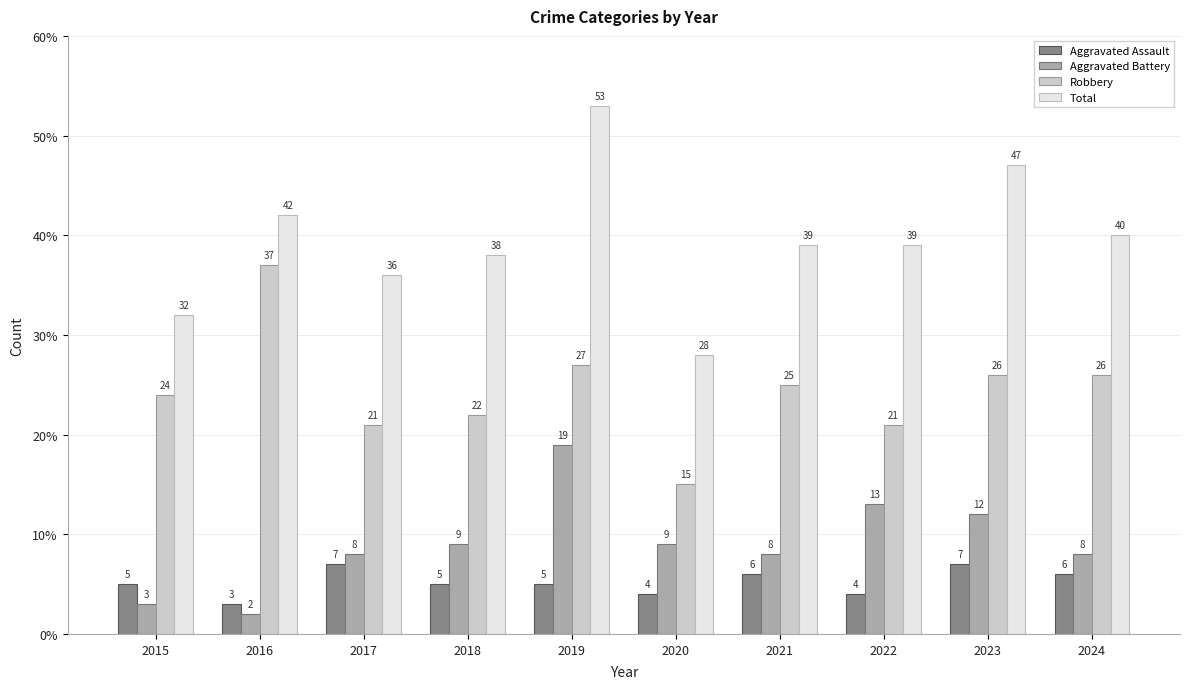

Which label corresponds to the smallest value in the chart?

2016